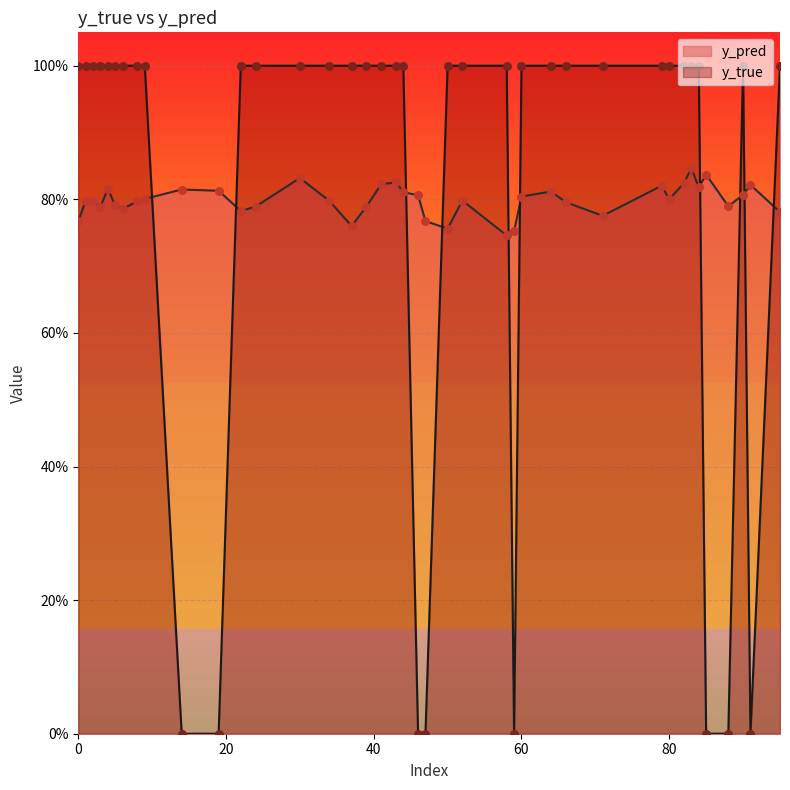

Which series has the largest total across all categories?

y_true